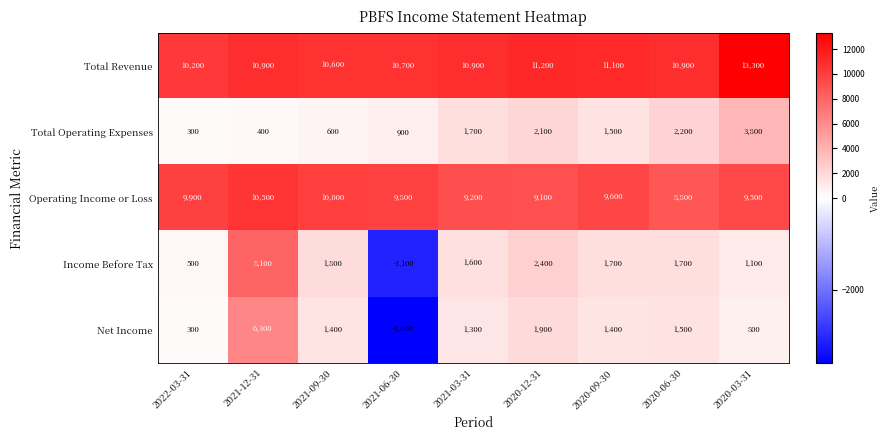

What is the approximate value of Operating Income or Loss at 2021-12-31, to the nearest 10?

10500